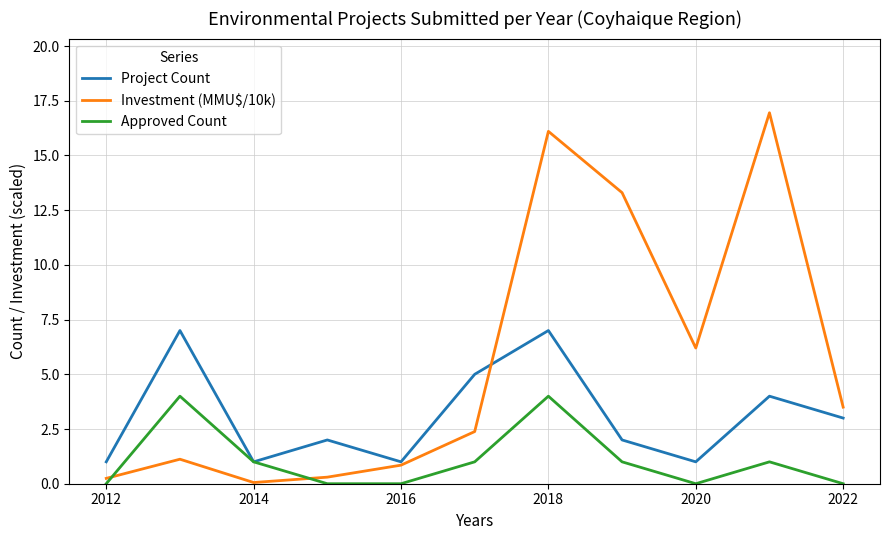

Which series has the largest range (max minus min)?

Investment (MMU$/10k)